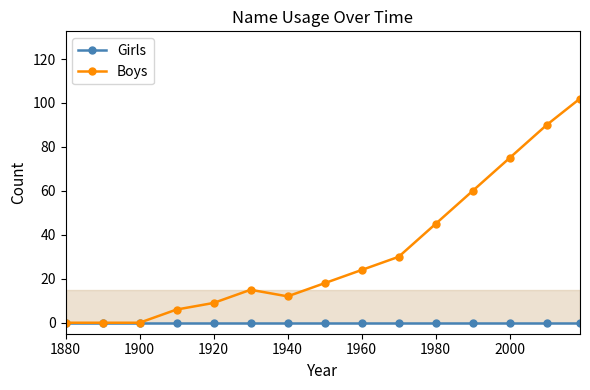

Is this an area chart (filled region under the line)?

No